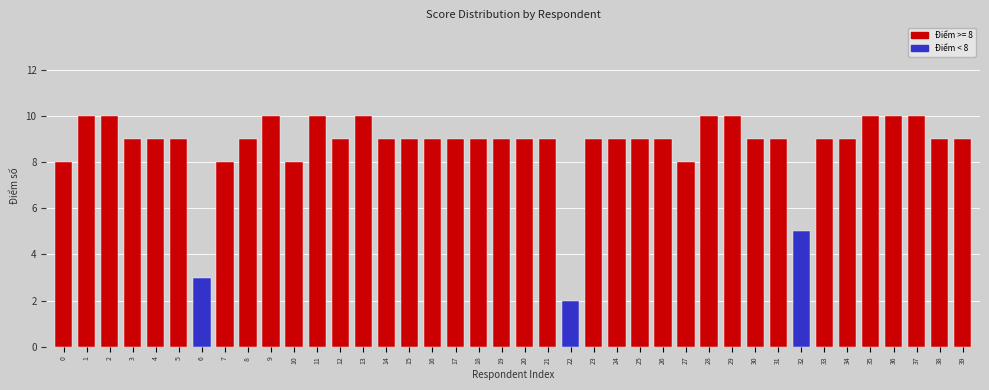

What is the change in value from 13 to 39?

-1